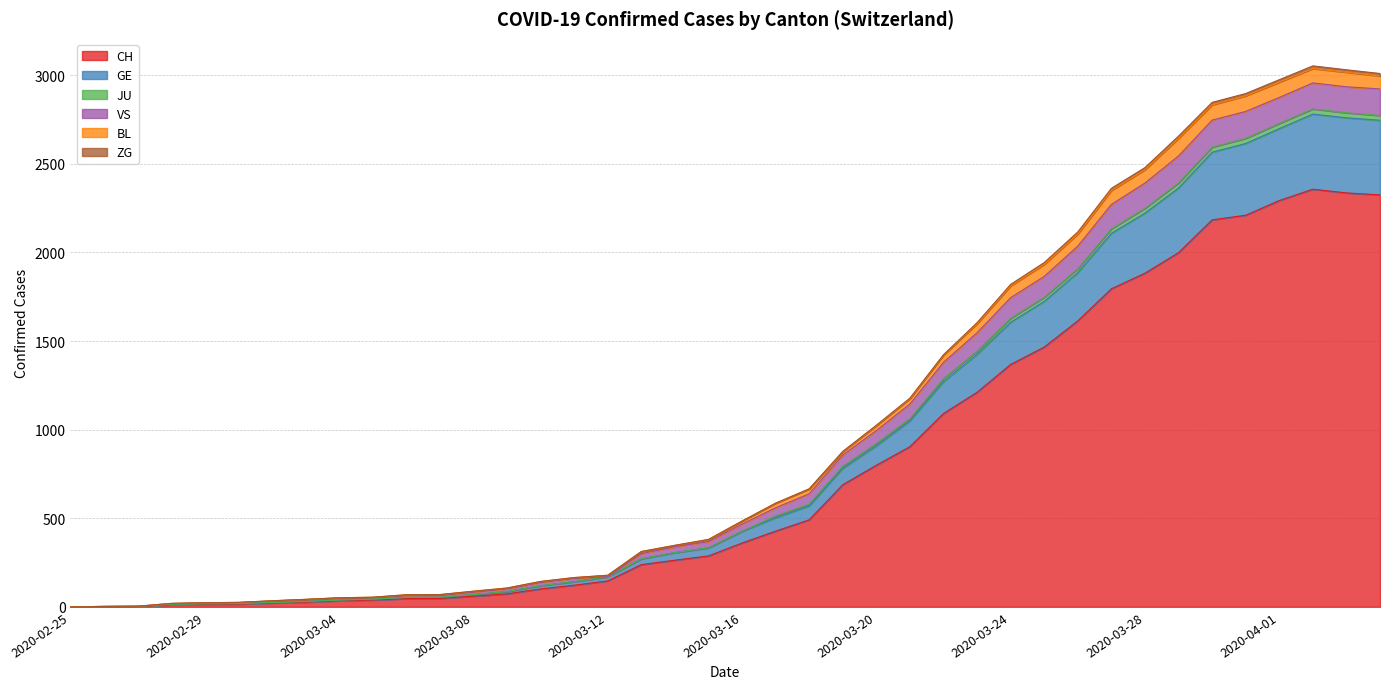

True or false: JU and CH intersect in this chart.

False